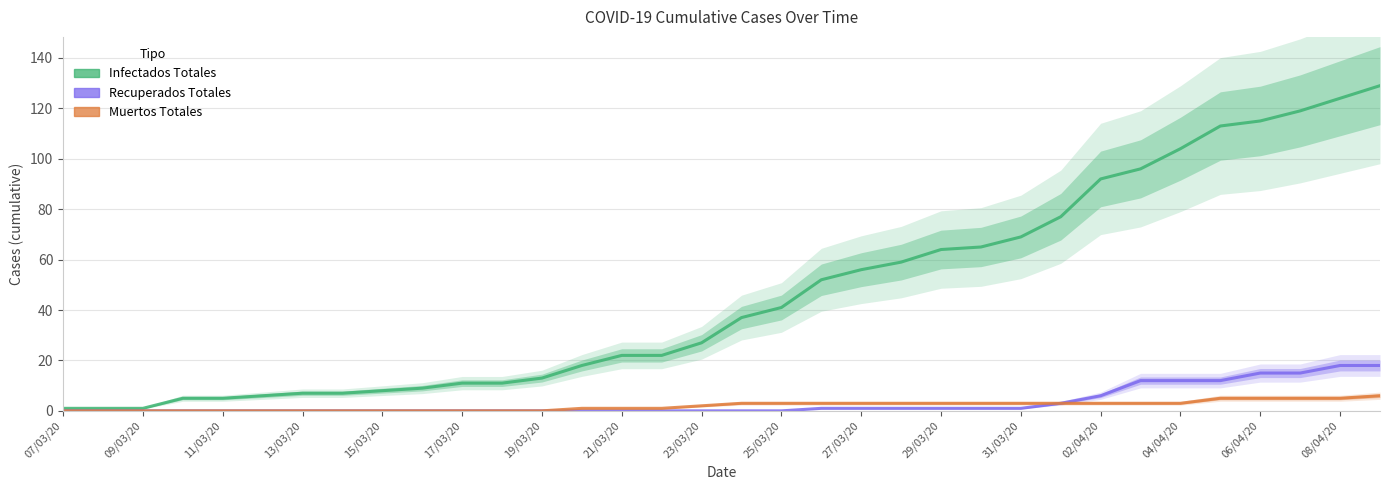

What is the spread (max minus min) of values at 07/03/20?

1